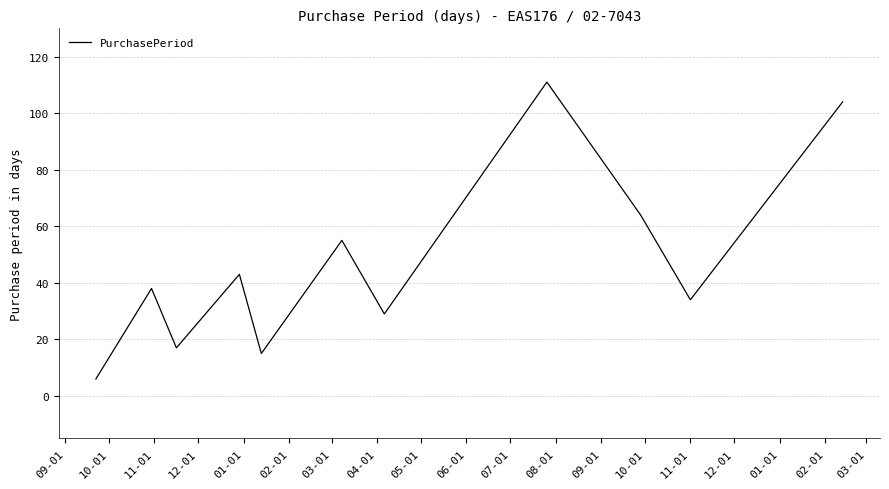

Reading right to left, what are all the values shown in this chart?

104	34	64	111	29	55	15	43	17	38	6